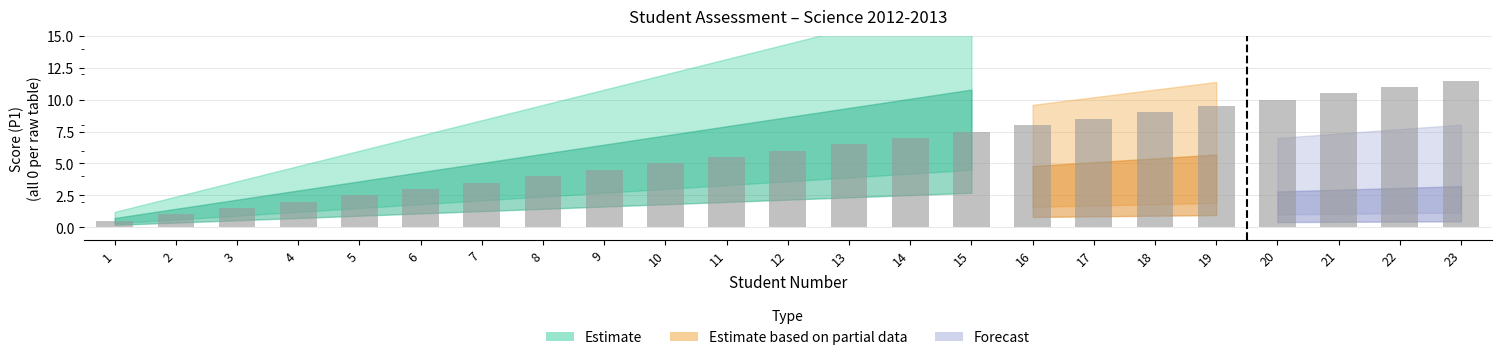

True or false: the data shows 2.5 at 5.

True